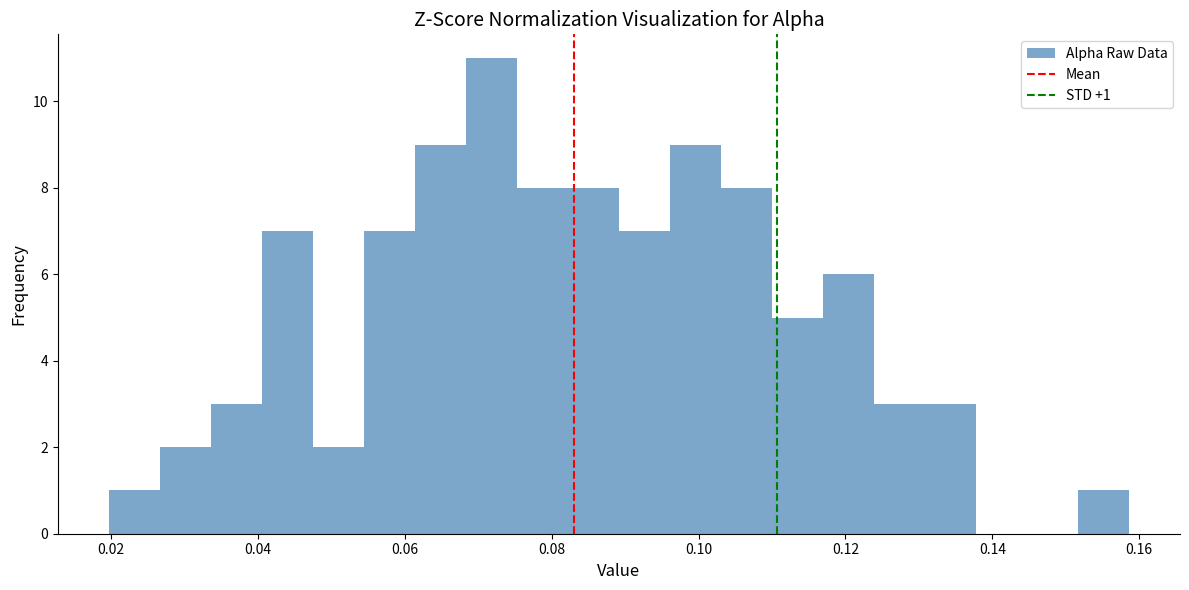

Read against the x-axis, roughly where is the centre of the tallest bar?

0.072